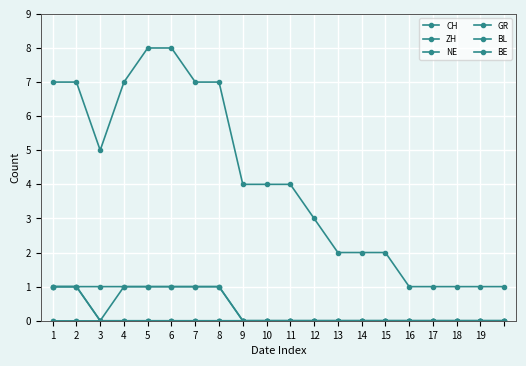

How many CH values are between 2 and 7?

13